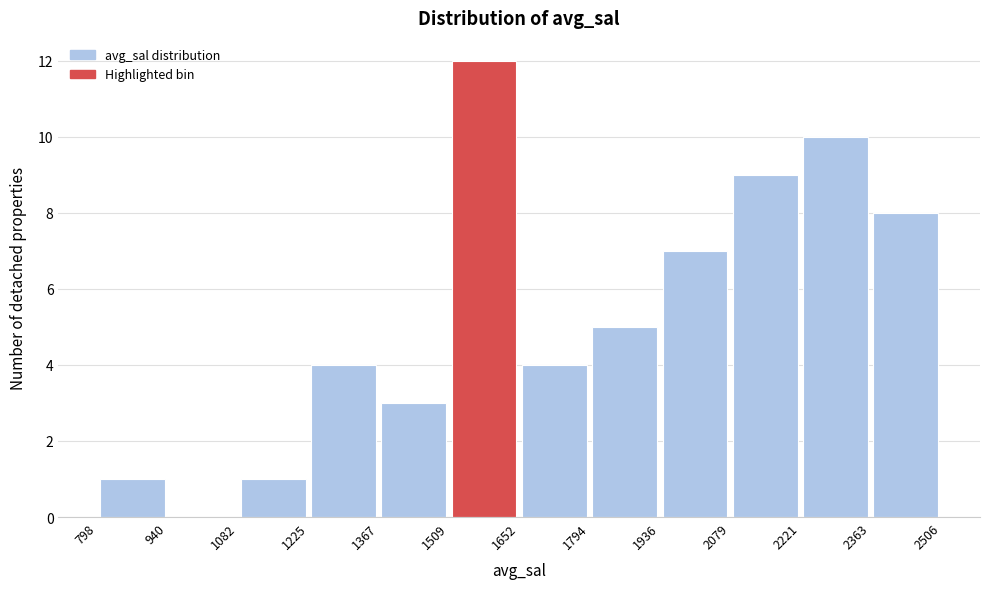

What is the height of the bar covering 798 to 940 on the x-axis? The values are not printed on the chart, so give them approximately, as read against the axis.

1